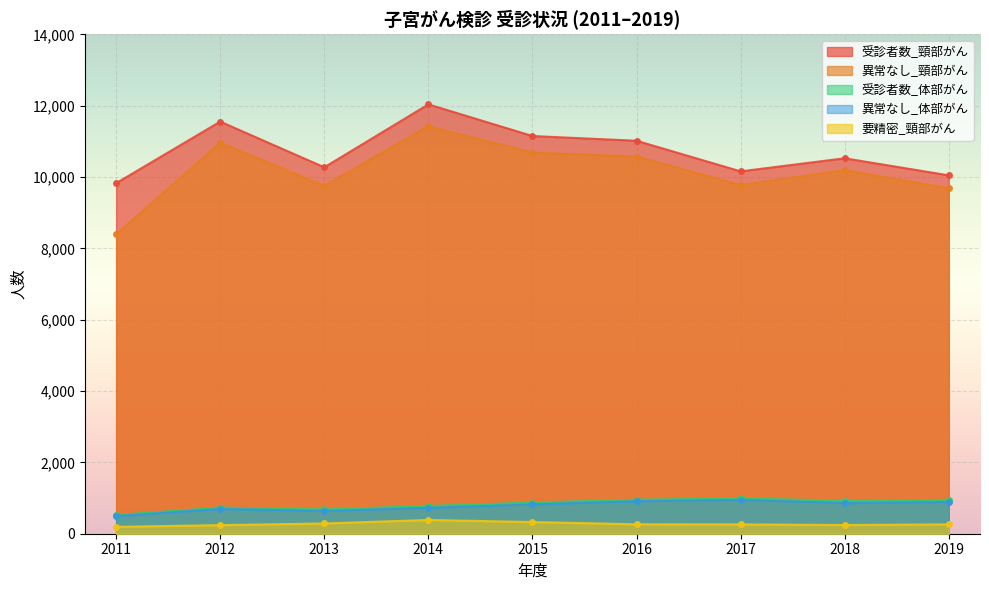

At which label is 受診者数_頸部がん closest to 10932?

2016